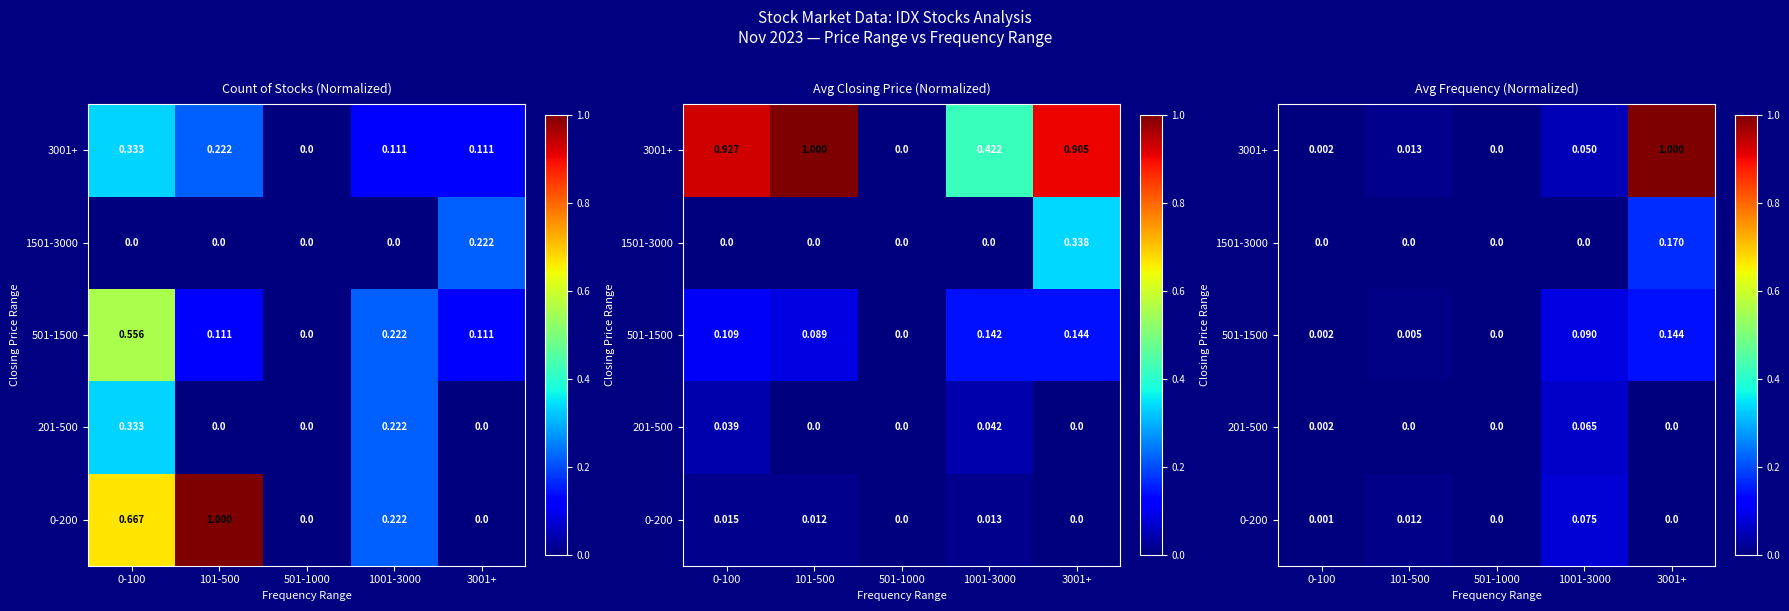

What is the greatest value displayed?

1.0